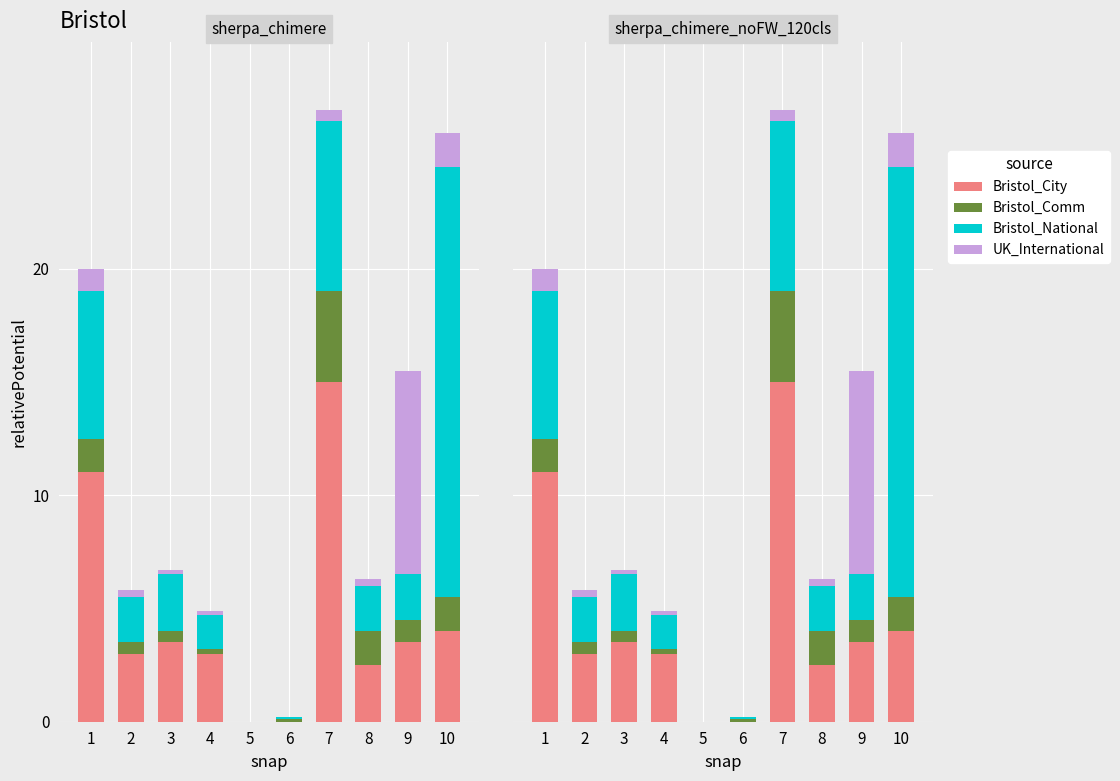

What are all the series names shown in the legend?

Bristol_City, Bristol_Comm, Bristol_National, UK_International